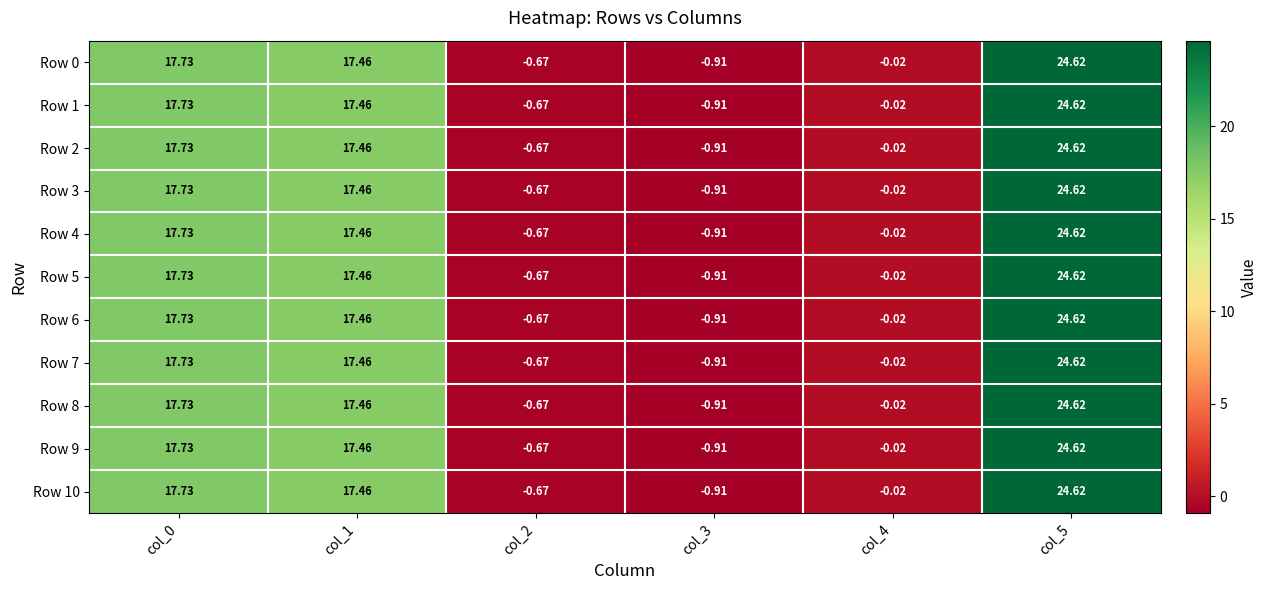

Which series has the largest range (max minus min)?

Row 0